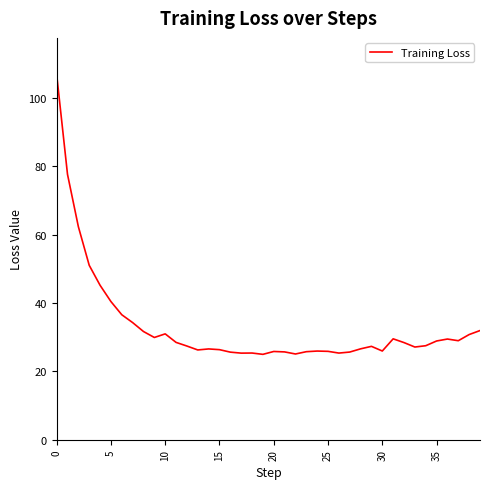

What is the maximum value shown in the chart?

106.9